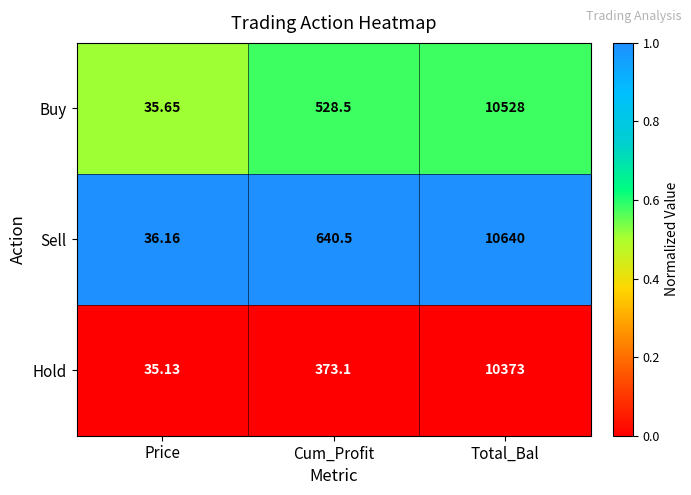

Which series has the largest total across all categories?

Sell